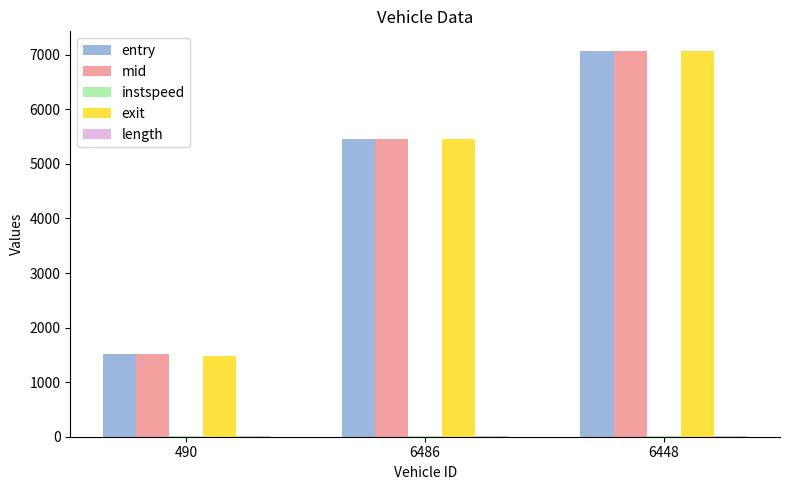

Which category has the highest value in the mid series?

6448